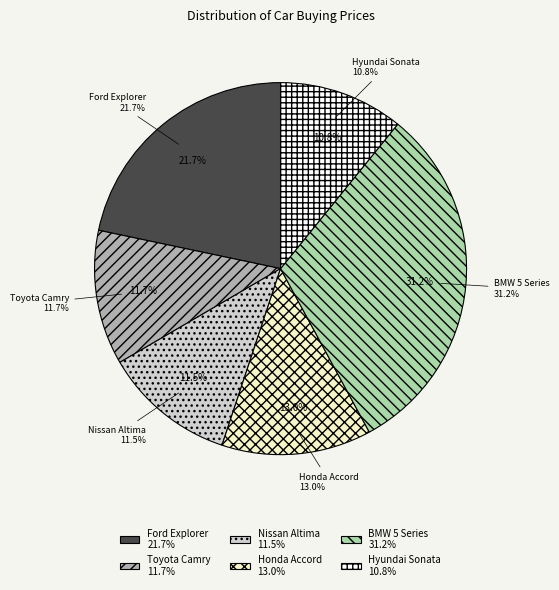

Rank the categories by value from highest to lowest.

BMW 5 Series, Ford Explorer, Honda Accord, Toyota Camry, Nissan Altima, Hyundai Sonata